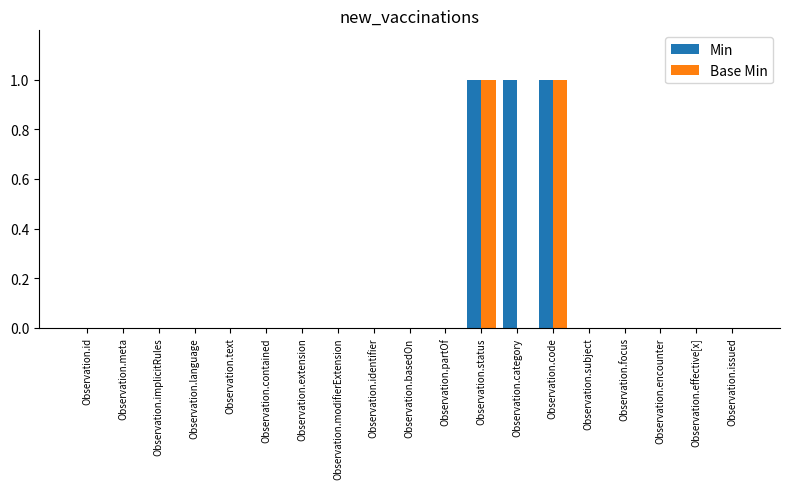

What is the sum of all Min values?

3